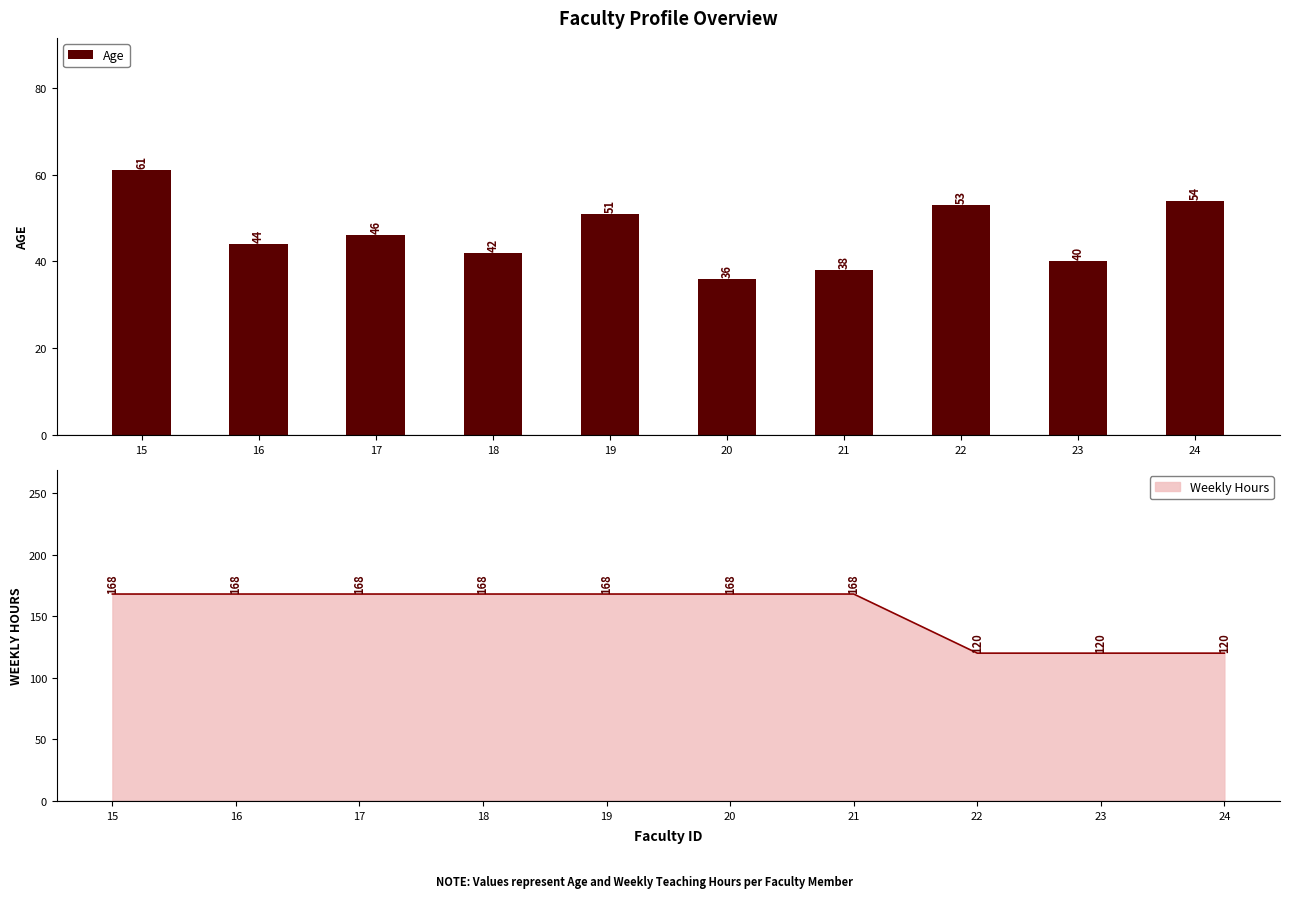

Read the value at 19, to the nearest 5.

50